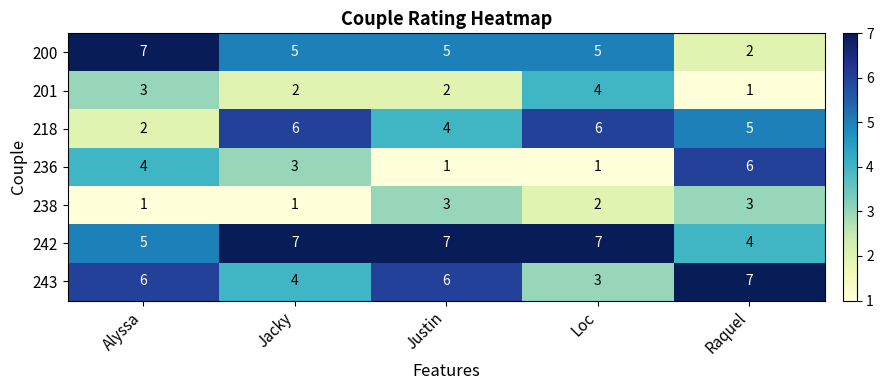

Count the 236 values in the range 1 to 4.

4